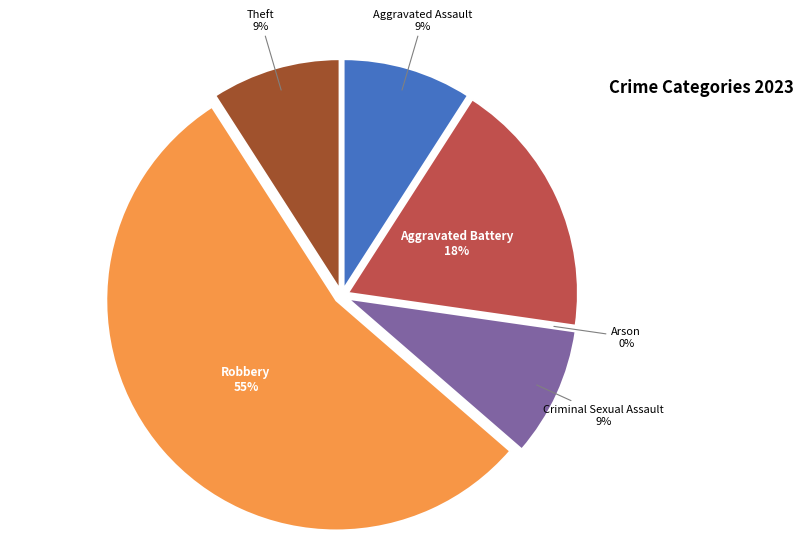

How many segments does this pie chart have?

6